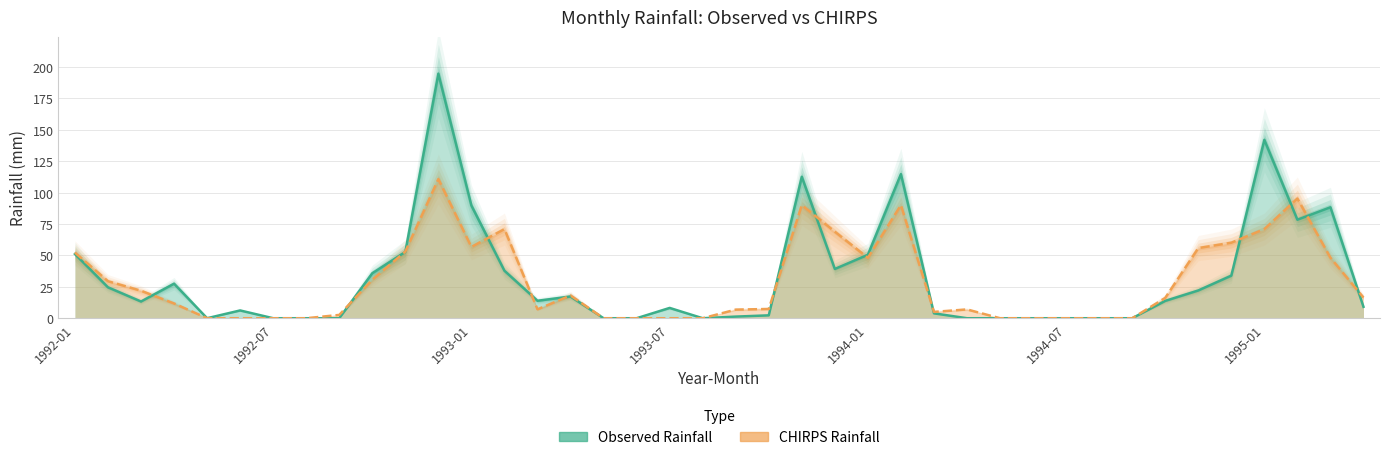

Read the CHIRPS Rainfall value at 1993-04.

18.1